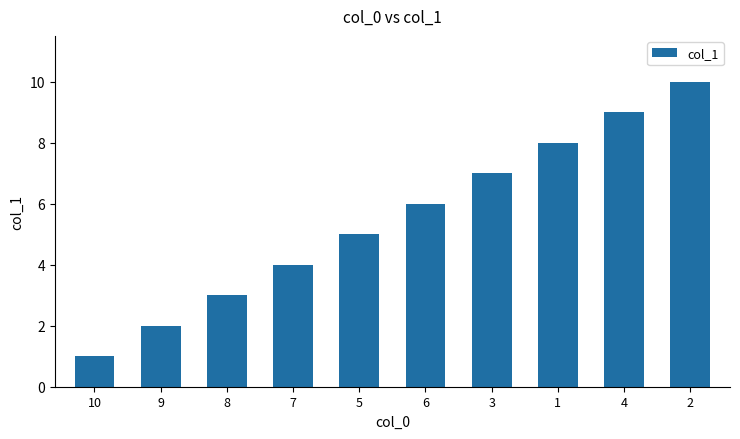

True or false: the data shows 6 at 7.

False